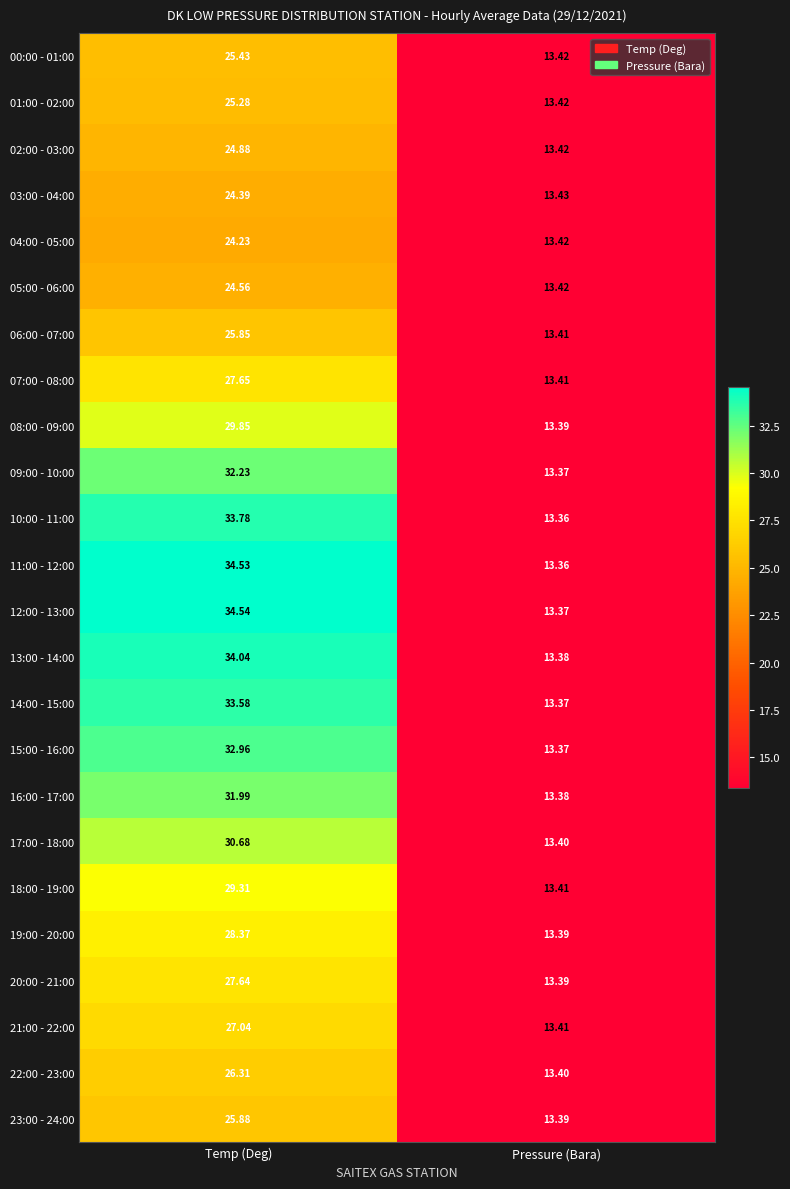

Is the value of 00:00 - 01:00 at Pressure (Bara) greater than the value of 18:00 - 19:00 at Pressure (Bara)?

Yes